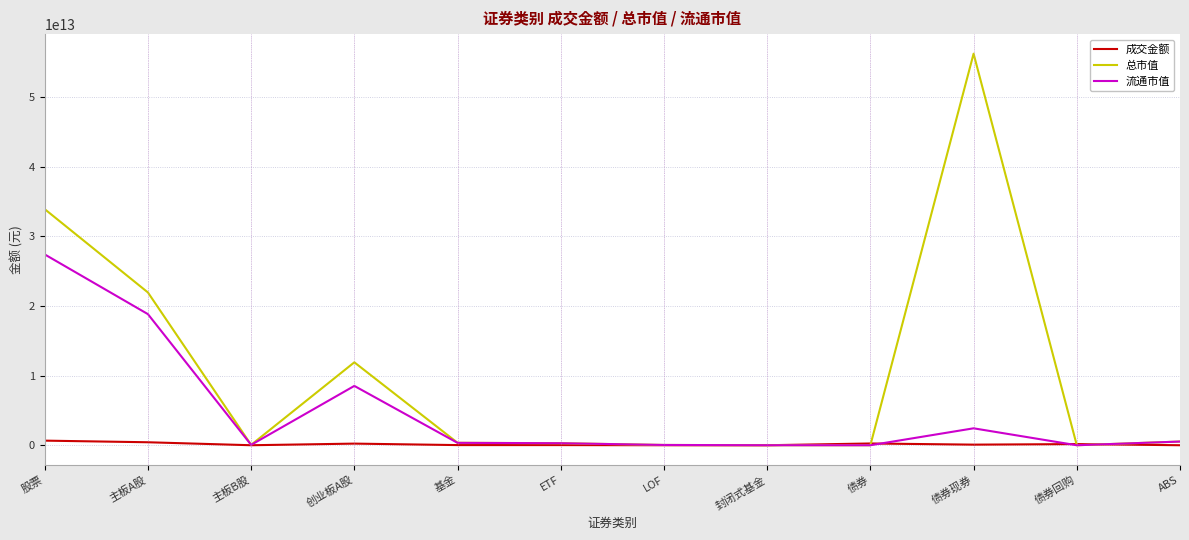

Which series has the largest range (max minus min)?

总市值